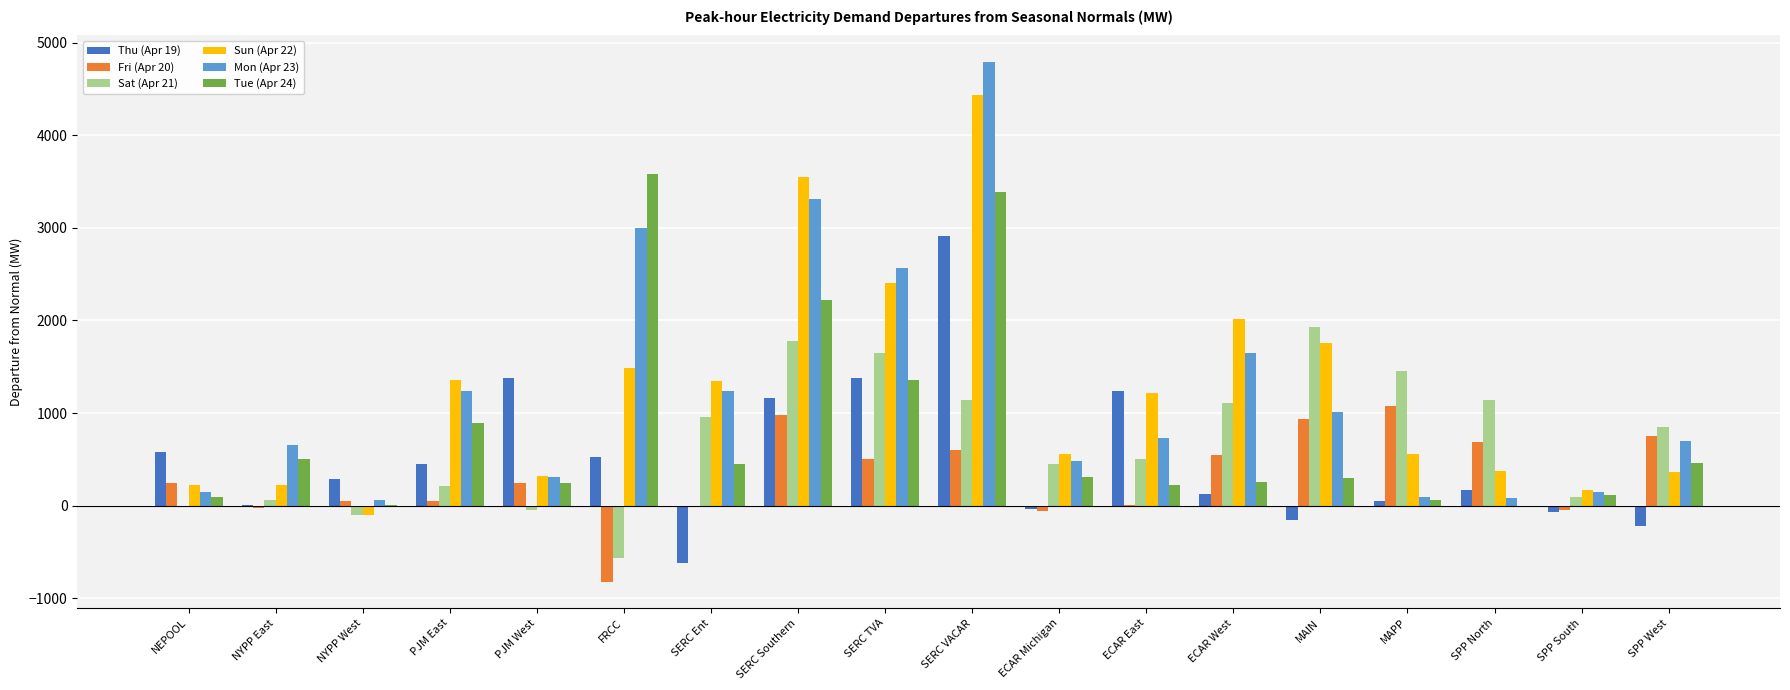

Which series has the largest range (max minus min)?

Mon (Apr 23)